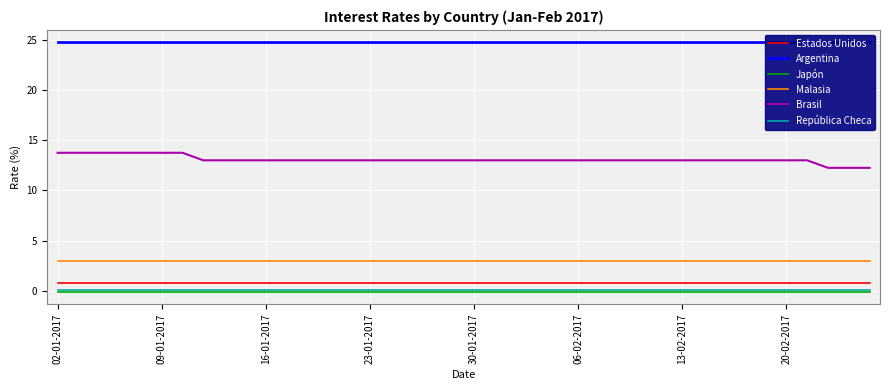

At 26, list the series in order from smallest to largest.

Japón, República Checa, Estados Unidos, Malasia, Brasil, Argentina